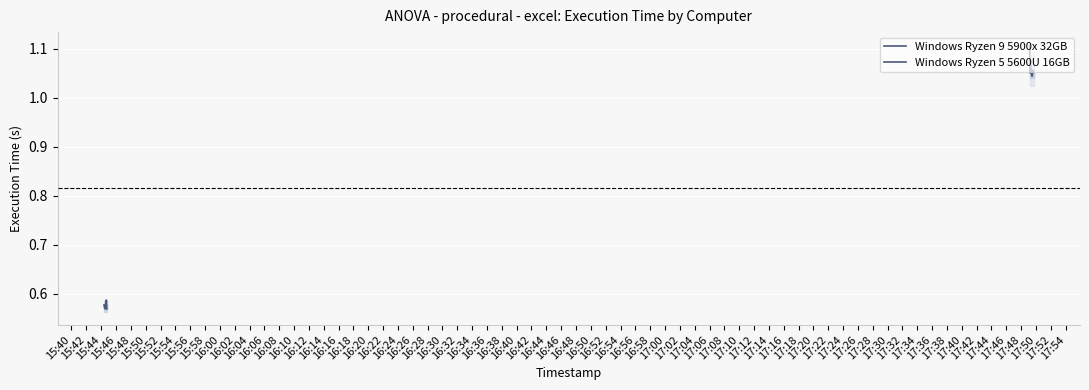

Rank the series at 15:50 from lowest to highest value.

Windows Ryzen 9 5900x 32GB, Windows Ryzen 5 5600U 16GB